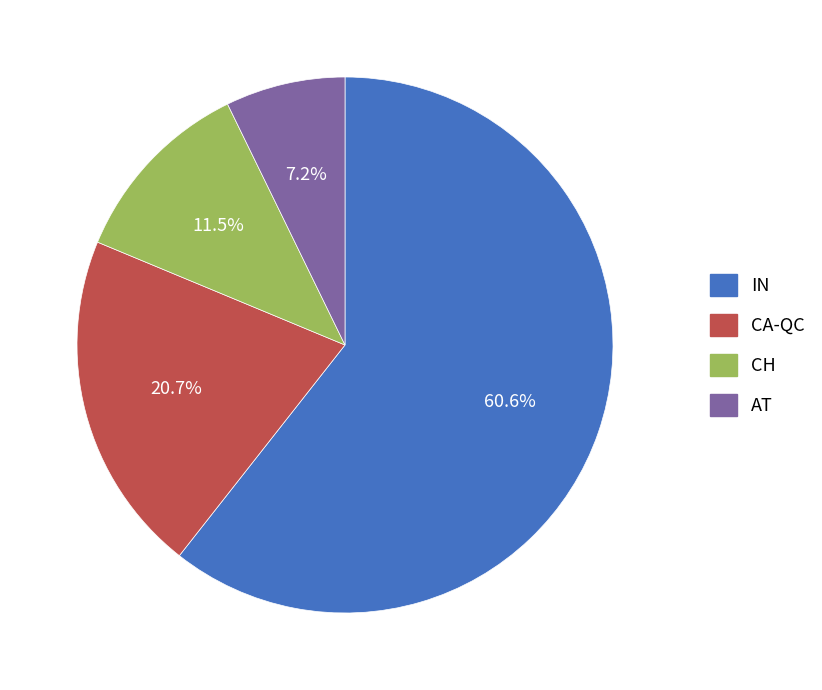

Which category accounts for the majority?

IN